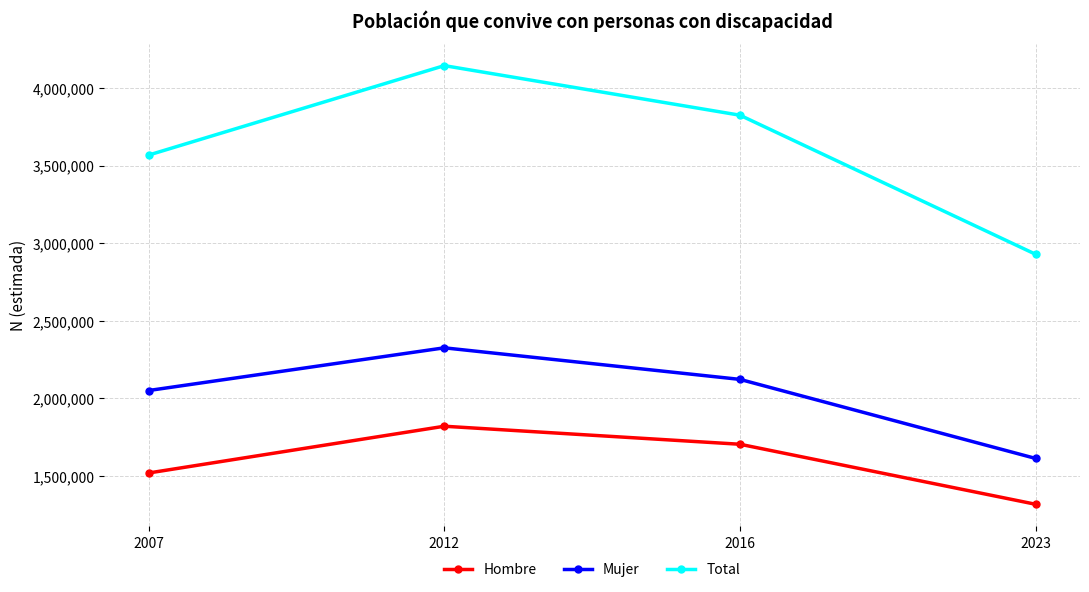

Which series changed the most between 2007 and 2016?

Total